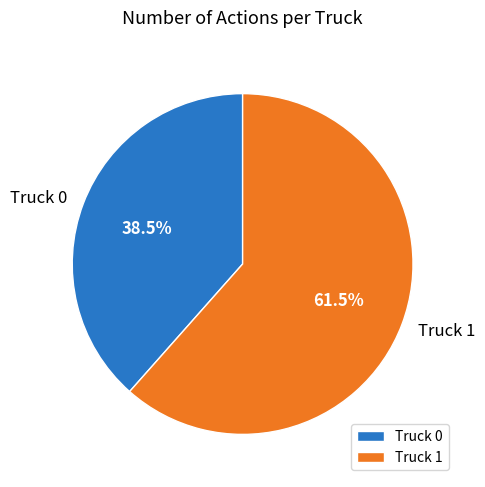

How many segments does this pie chart have?

2